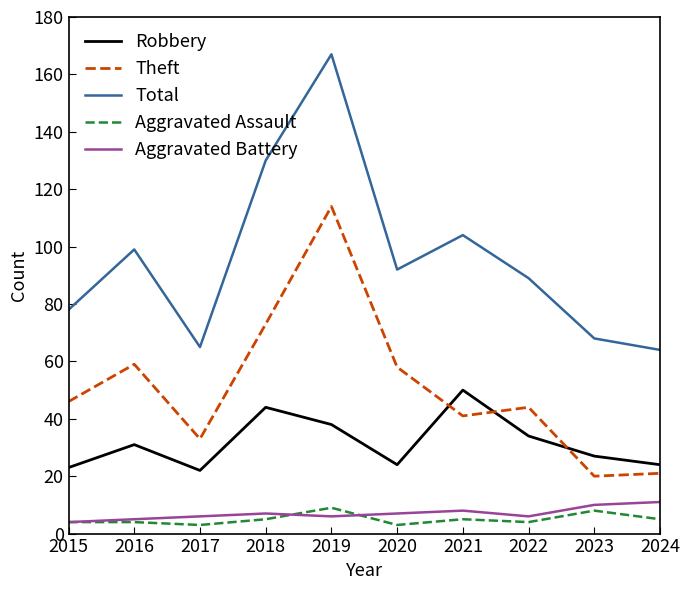

True or false: Aggravated Battery and Robbery cross at least once.

False